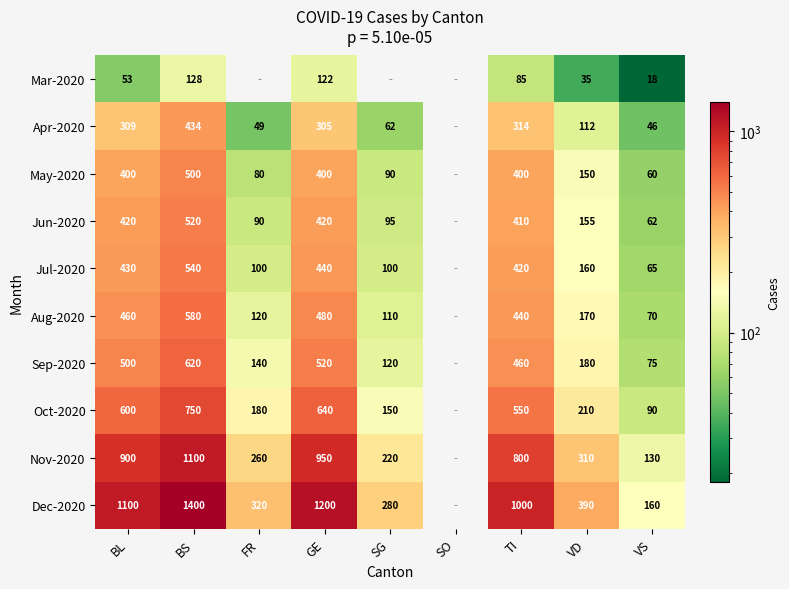

The May-2020 series shows 624 at GE. True or false?

False